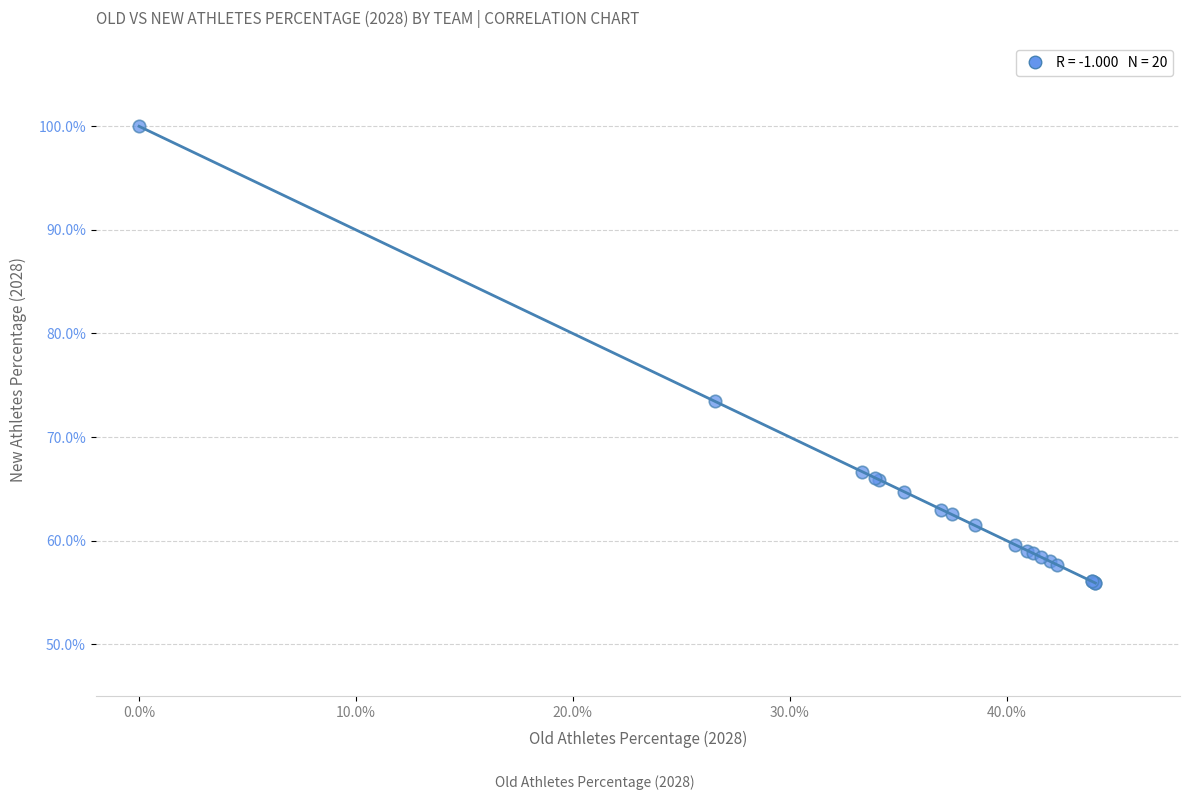

What Y value in the scatter plot is closest to 77?

73.4